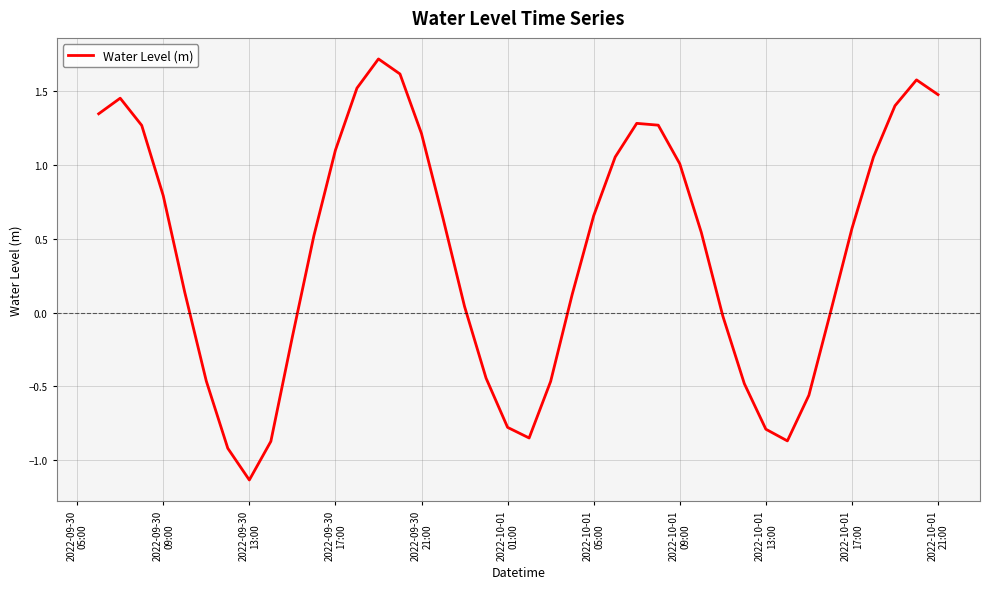

What is the difference between the second highest and second lowest values?

2.5